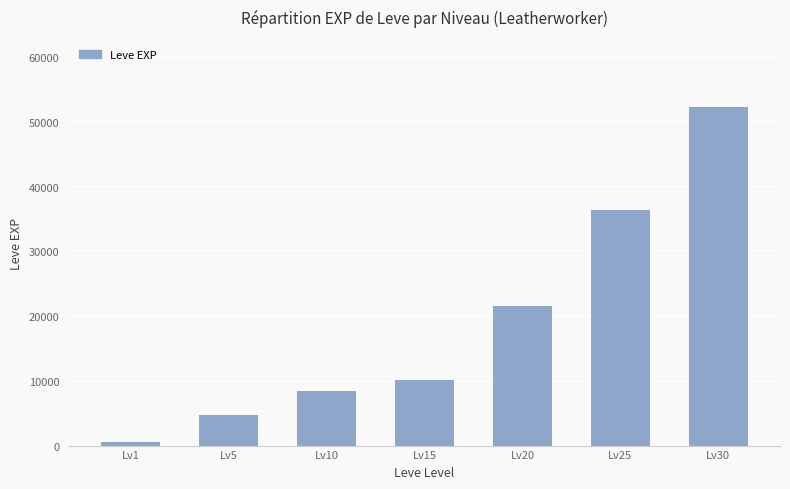

Read the value at Lv20, to the nearest 100.

21600